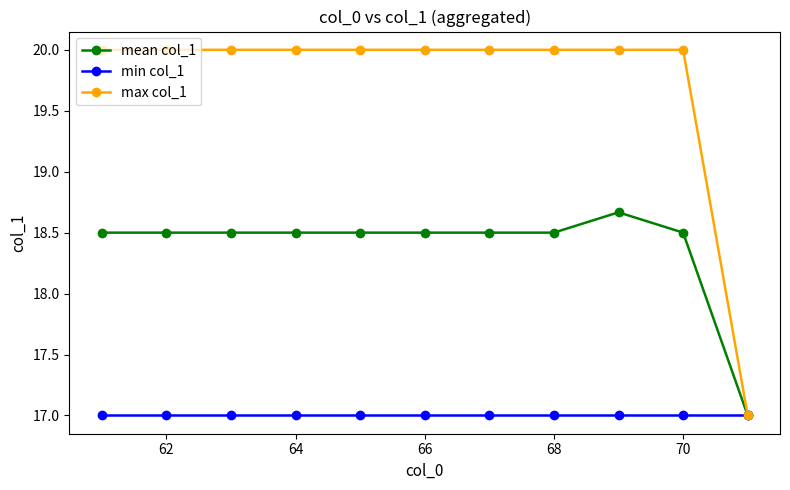

What is the value of the max col_1 point at the 9th from the left?

20.0